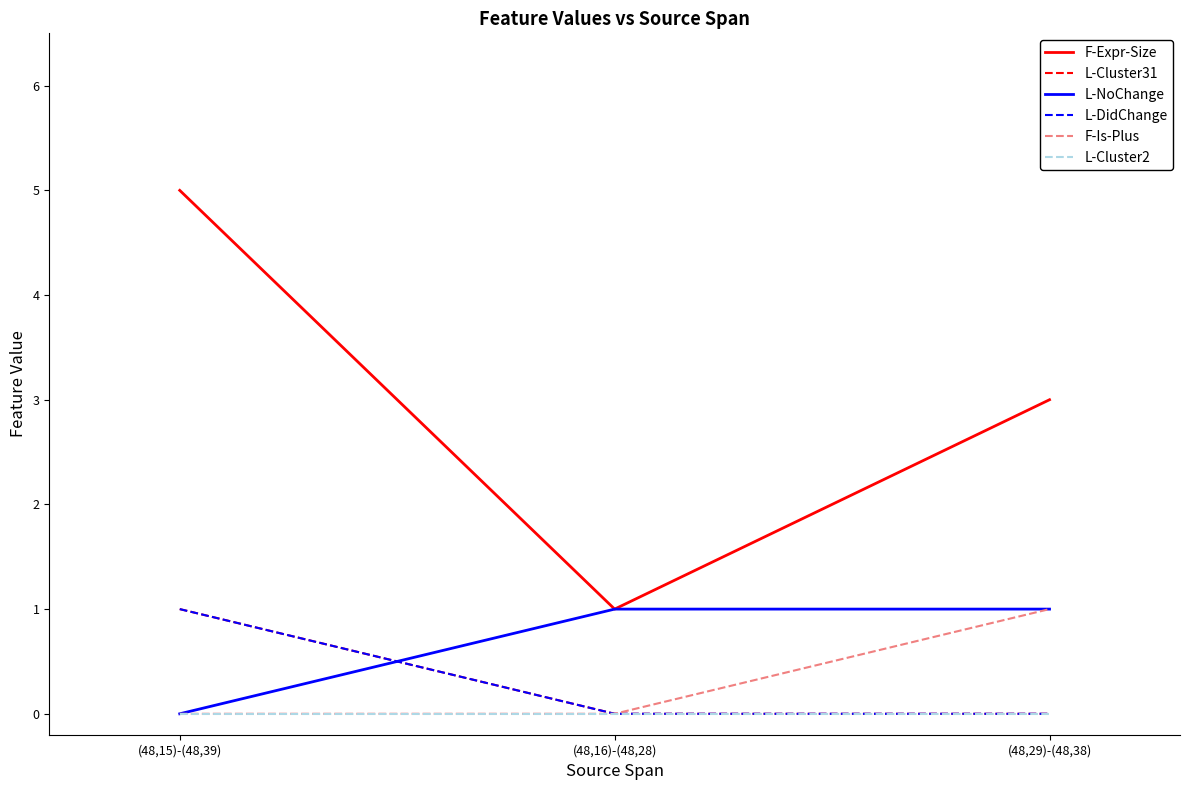

The value of L-Cluster31 at (48,16)-(48,28) is -1. True or false?

False